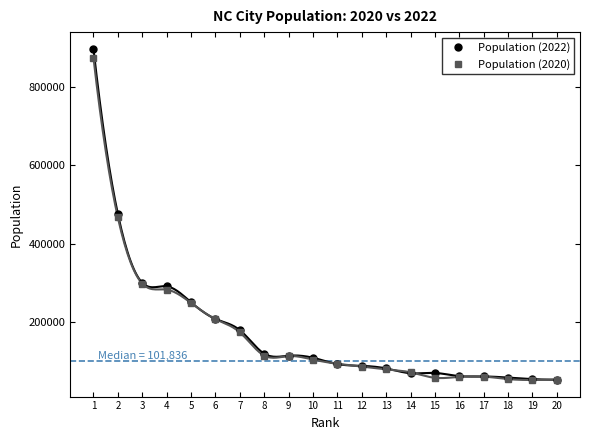

Where does the Population (2022) series first go above 109896?

1